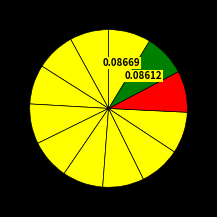

To the nearest percent, what is the average slice percentage?

8%